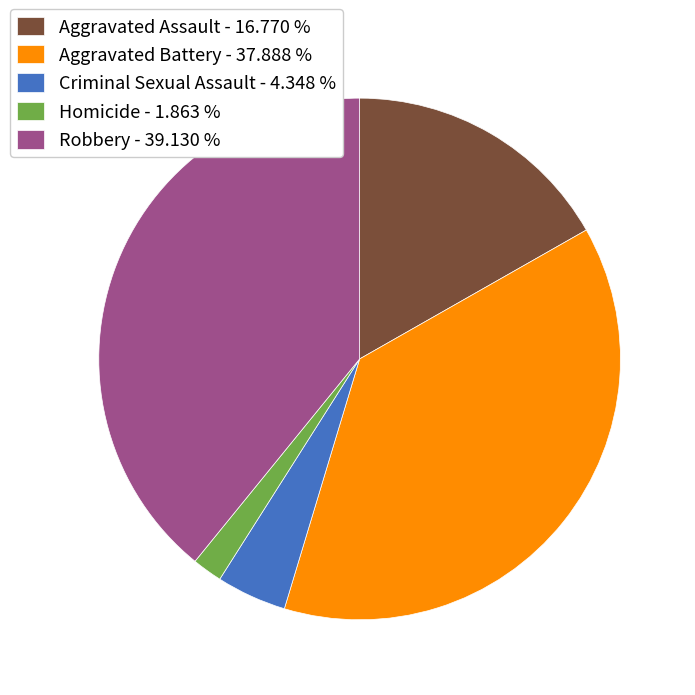

How many slices are in this pie chart?

5